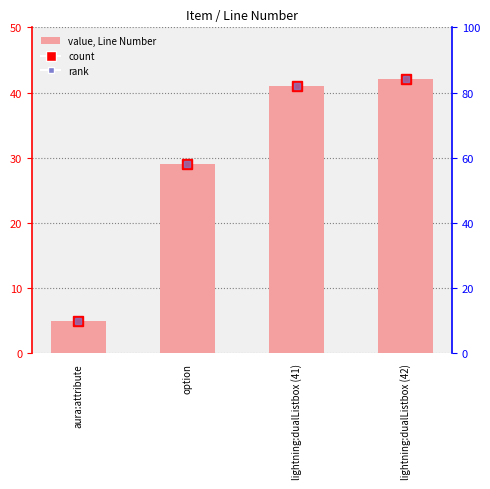

List the labels in order of value, smallest first.

aura:attribute, option, lightning:dualListbox (41), lightning:dualListbox (42)